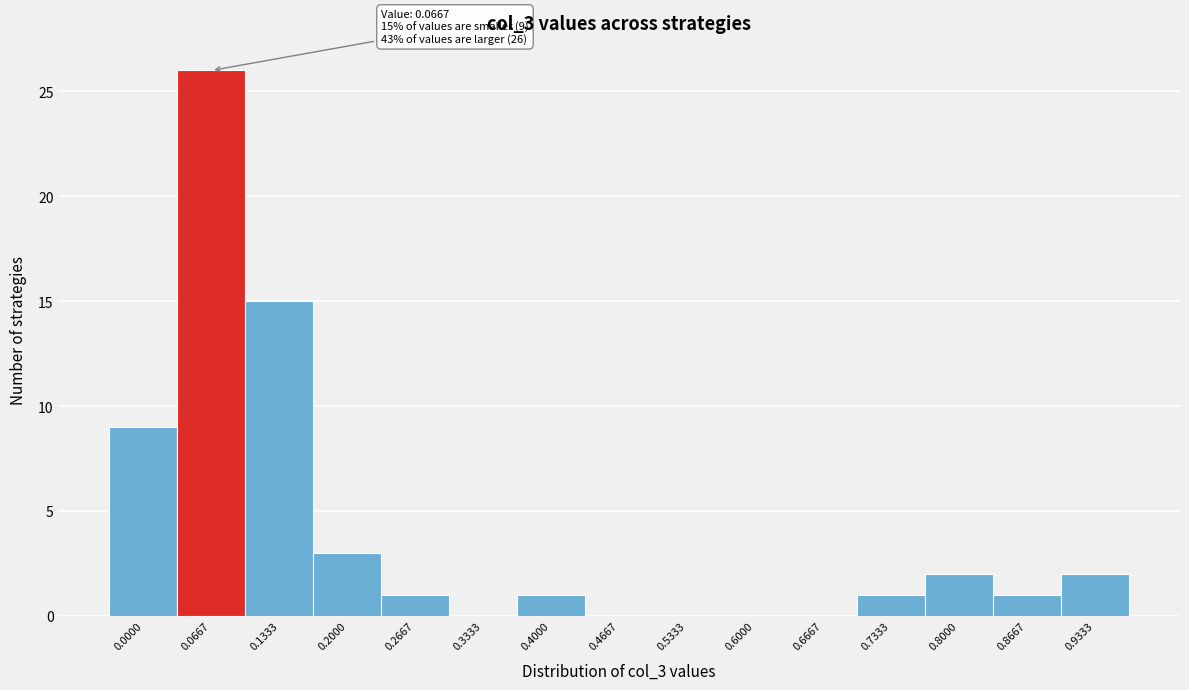

Reading left to right, list all the values displayed in this chart.

0.0000=9	0.0667=26	0.1333=15	0.2000=3	0.2667=1	0.3333=0	0.4000=1	0.4667=0	0.5333=0	0.6000=0	0.6667=0	0.7333=1	0.8000=2	0.8667=1	0.9333=2